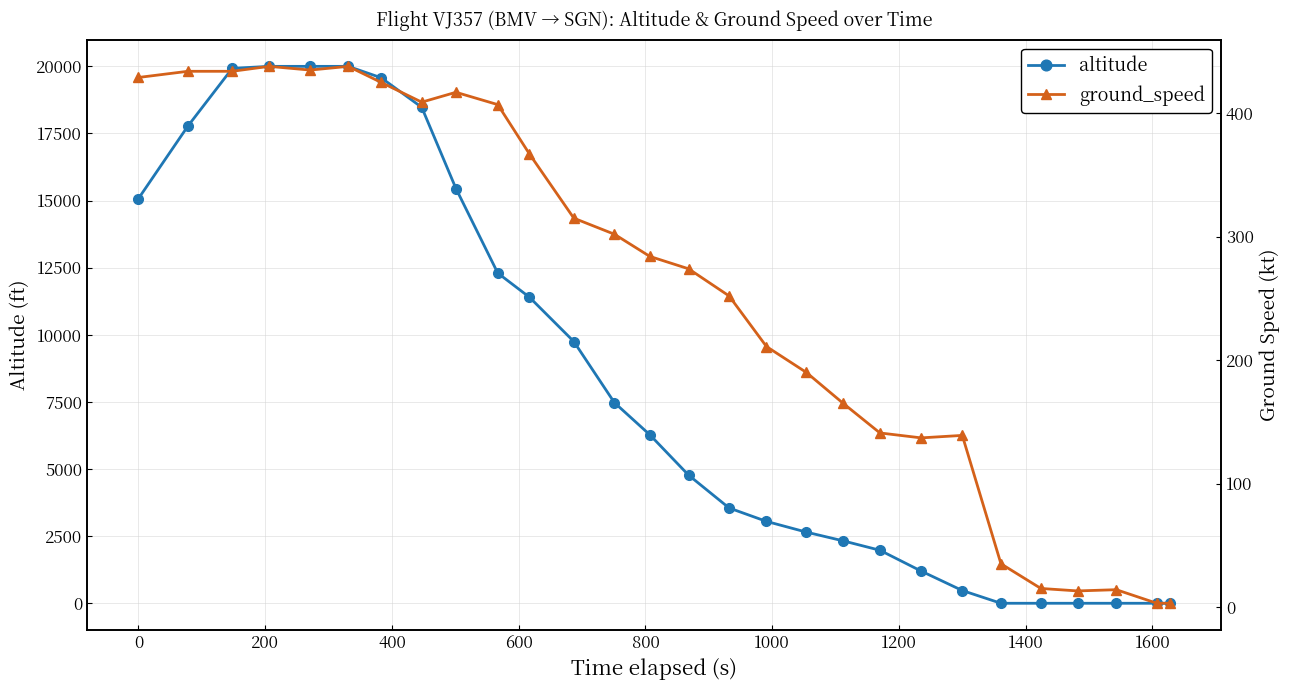

What is the difference between the second highest and minimum values in the ground_speed series?

435